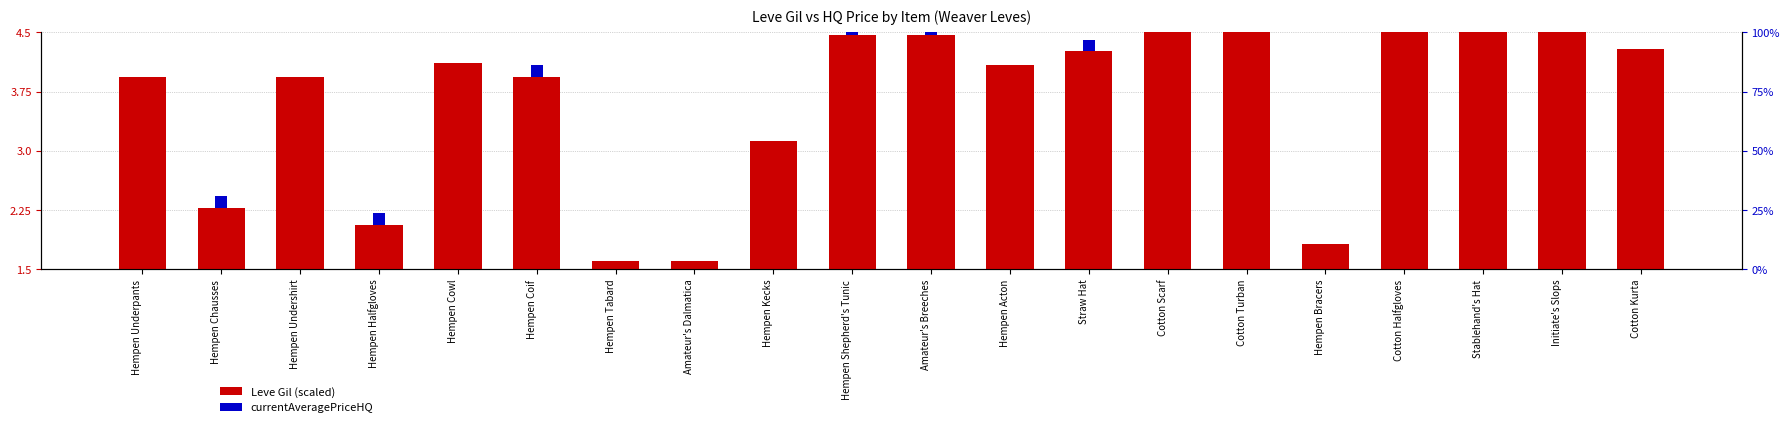

Rank the series by their maximum value, from lowest to highest.

currentAveragePriceHQ, Leve Gil (scaled)